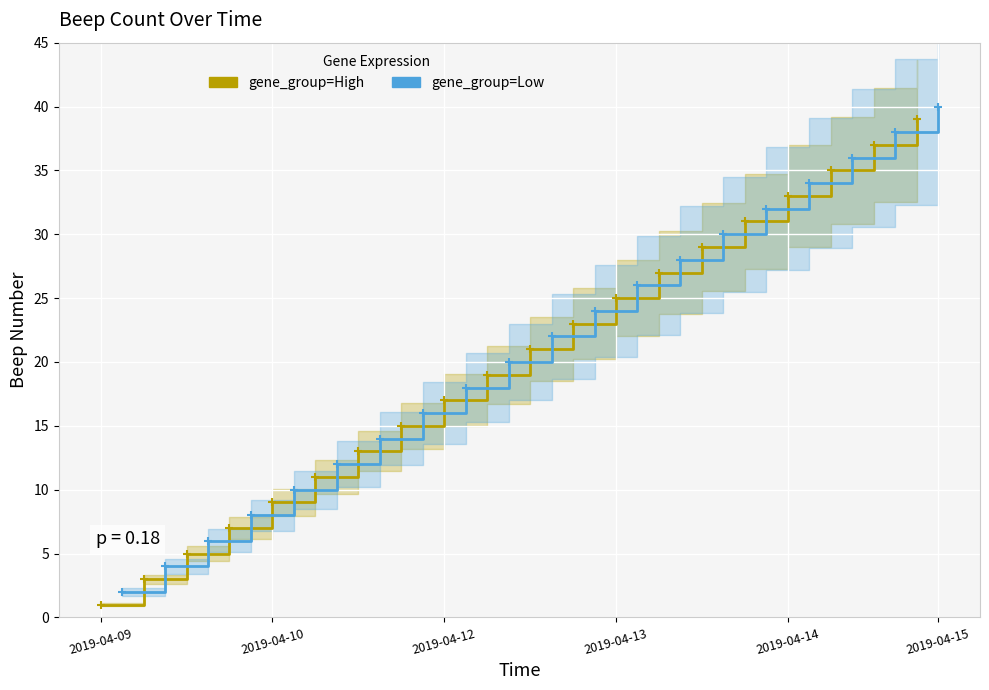

Reading left to right, list all the values displayed in this chart.

gene_group=High: 1	3	5	7	9	11	13	15	17	19	21	23	25	27	29	31	33	35	37	39
gene_group=Low: 2	4	6	8	10	12	14	16	18	20	22	24	26	28	30	32	34	36	38	40